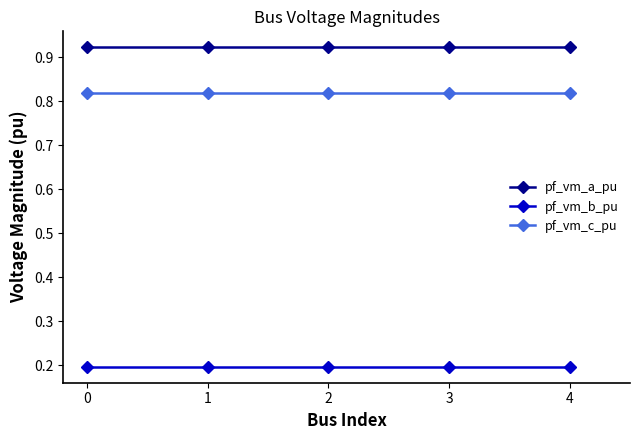

Count the pf_vm_b_pu values in the range 0 to 1.

5